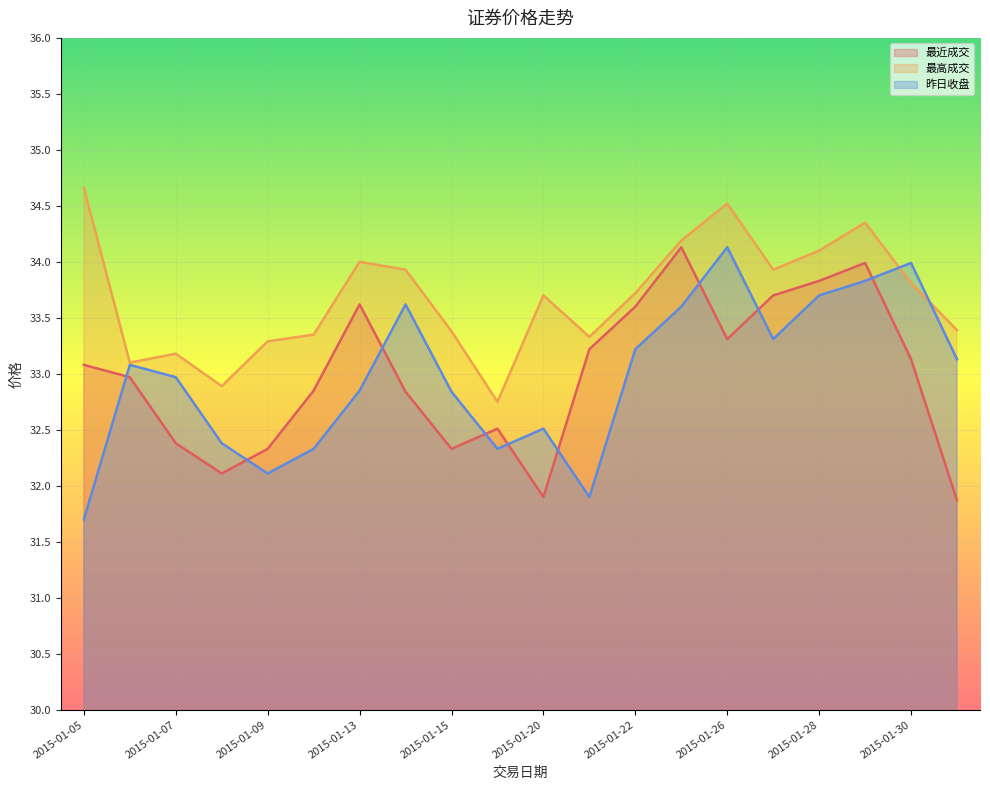

List the series in order of their peak value, highest first.

最高成交, 最近成交, 昨日收盘